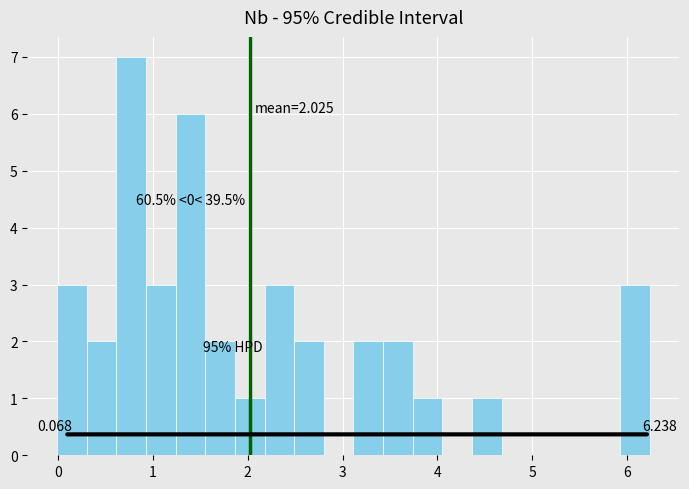

Read against the x-axis, roughly where is the centre of the tallest bar?

0.8